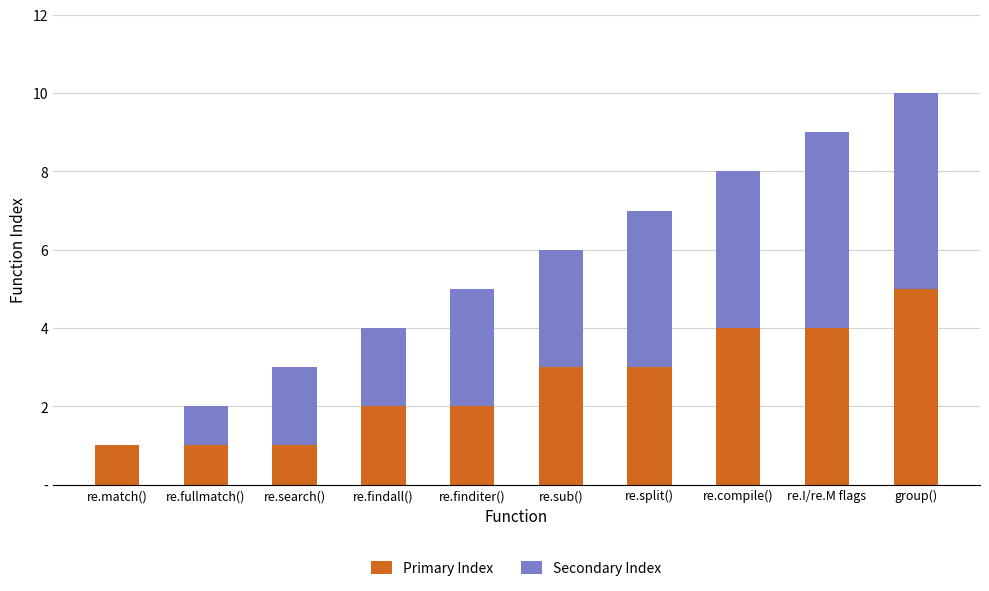

What is the label of the 8th bar from the left?

re.compile()